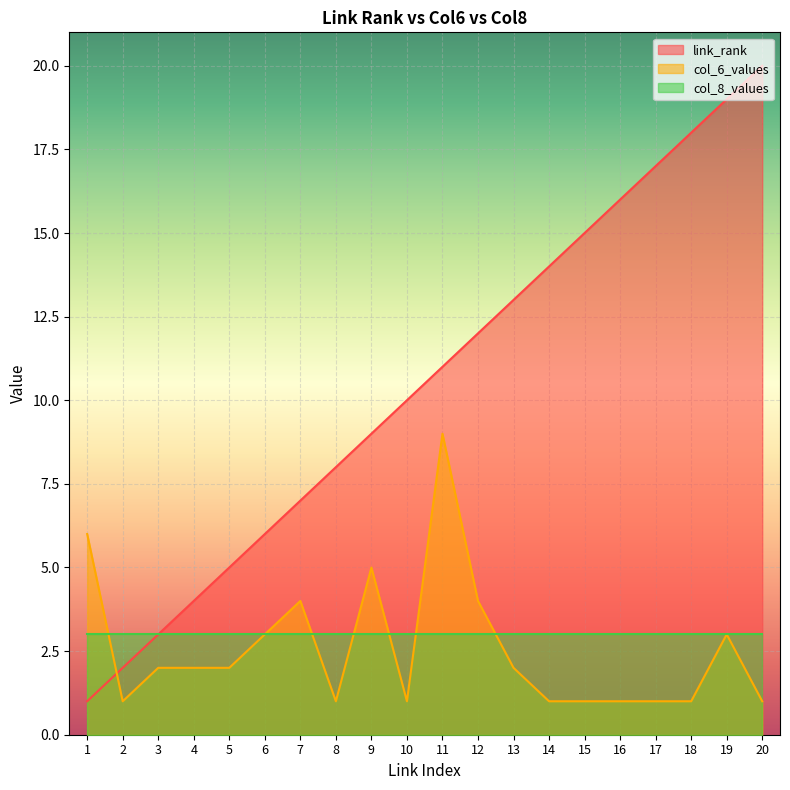

How many lines are shown in the chart?

3